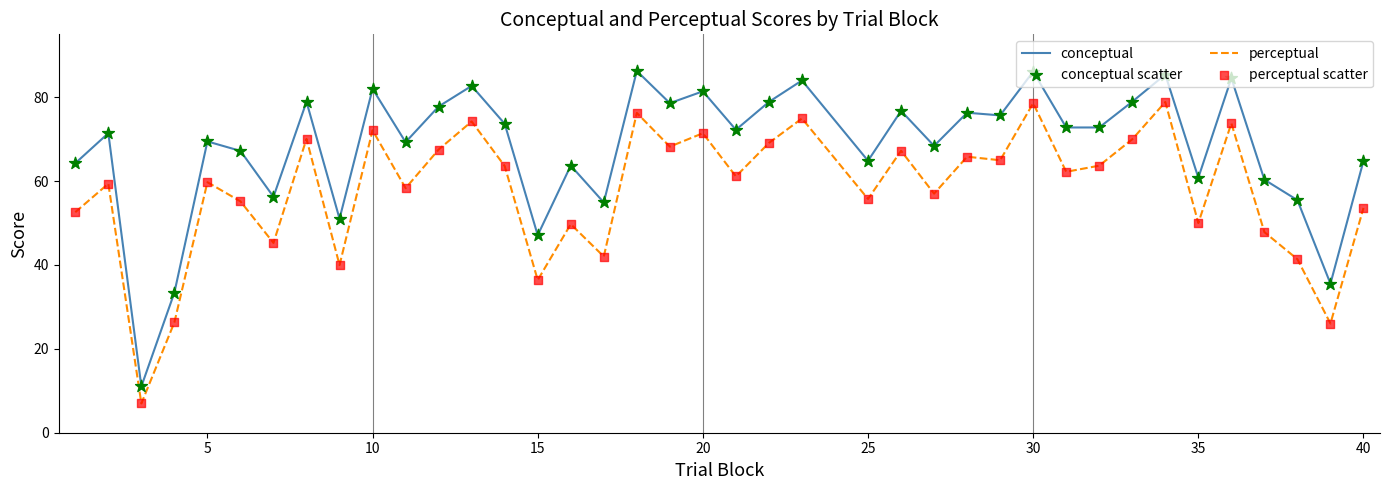

At how many categories does at least one series exceed 50?

35